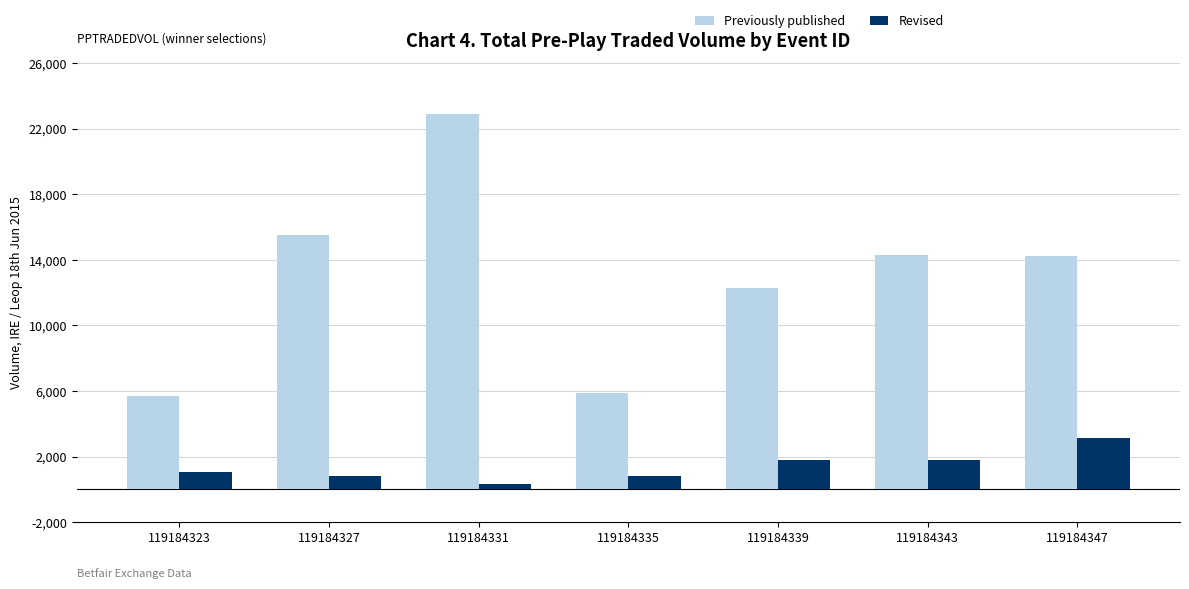

The value of Previously published at 119184331 is 8080.9. True or false?

False